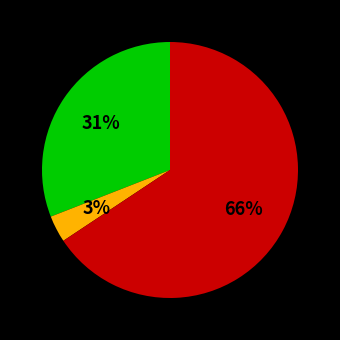

To the nearest percent, what is the average slice percentage?

33%